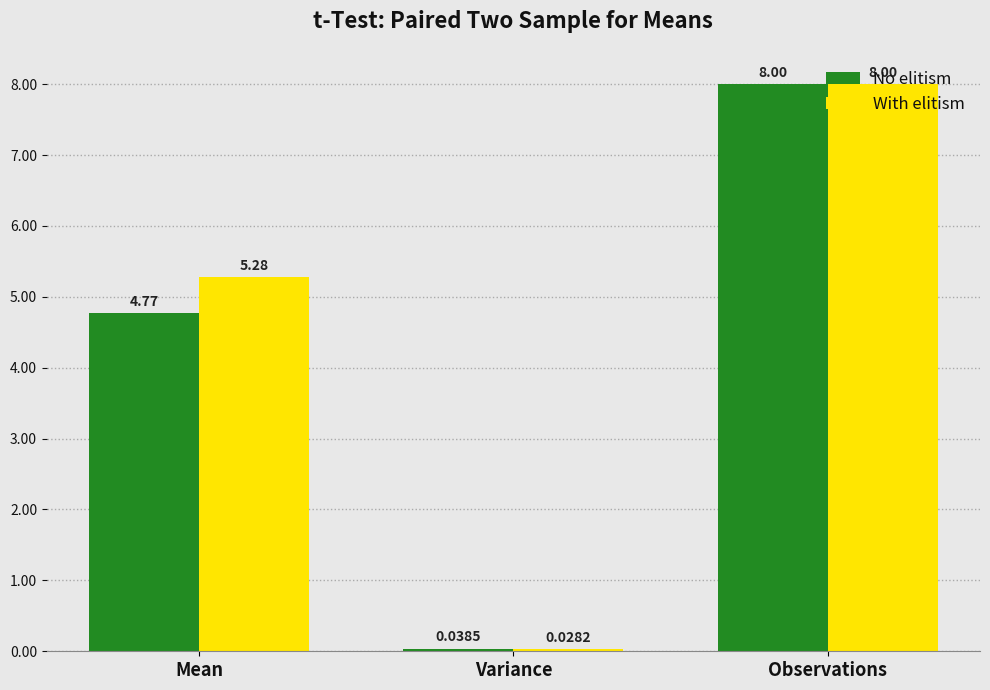

Which category has the highest value in the No elitism series?

Observations